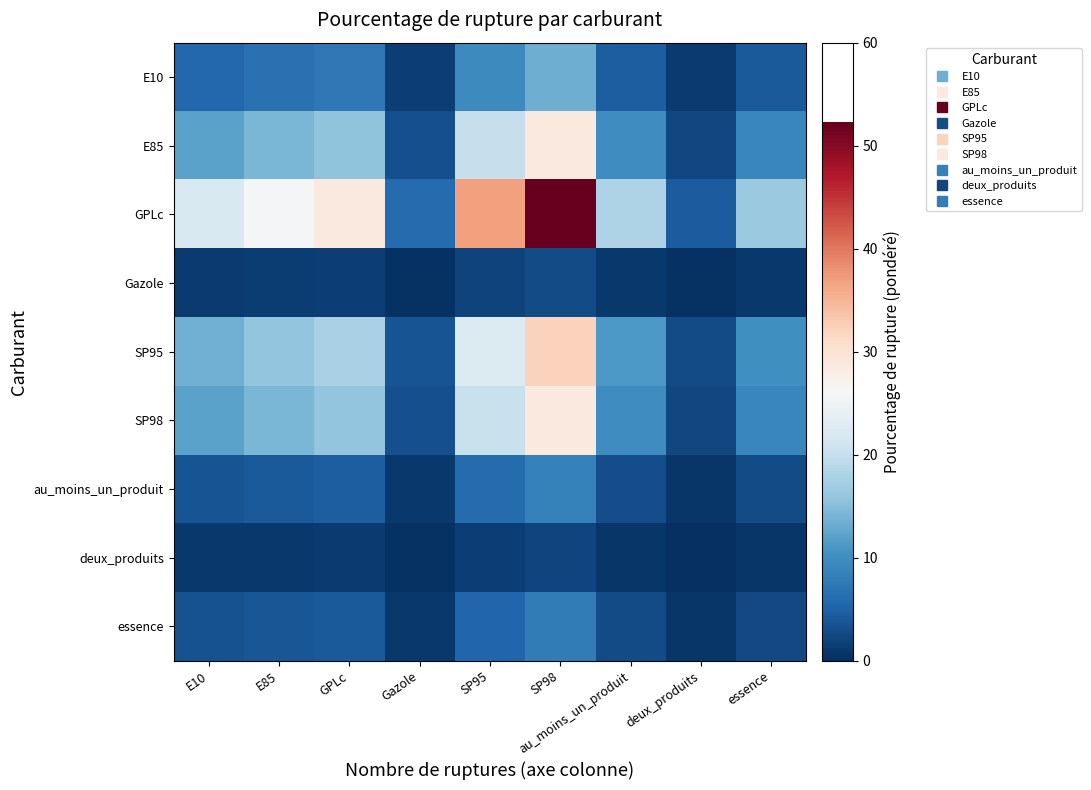

Reading right to left, extract all data points from this chart.

E10: essence=4.2	deux_produits=1.1	au_moins_un_produit=4.6	SP98=13.4	SP95=9.4	Gazole=1.5	GPLc=7.4	E85=6.6	E10=5.7
E85: essence=9.0	deux_produits=2.4	au_moins_un_produit=9.9	SP98=28.6	SP95=20.1	Gazole=3.2	GPLc=15.7	E85=14.1	E10=12.1
GPLc: essence=16.5	deux_produits=4.4	au_moins_un_produit=18.0	SP98=52.3	SP95=36.8	Gazole=5.9	GPLc=28.7	E85=25.8	E10=22.2
Gazole: essence=0.9	deux_produits=0.2	au_moins_un_produit=1.0	SP98=2.8	SP95=2.0	Gazole=0.3	GPLc=1.5	E85=1.4	E10=1.2
SP95: essence=10.1	deux_produits=2.7	au_moins_un_produit=11.1	SP98=32.2	SP95=22.7	Gazole=3.7	GPLc=17.6	E85=15.9	E10=13.7
SP98: essence=9.1	deux_produits=2.4	au_moins_un_produit=9.9	SP98=28.8	SP95=20.2	Gazole=3.3	GPLc=15.8	E85=14.2	E10=12.2
au_moins_un_produit: essence=2.7	deux_produits=0.7	au_moins_un_produit=2.9	SP98=8.5	SP95=6.0	Gazole=1.0	GPLc=4.6	E85=4.2	E10=3.6
deux_produits: essence=0.6	deux_produits=0.2	au_moins_un_produit=0.7	SP98=2.0	SP95=1.4	Gazole=0.2	GPLc=1.1	E85=1.0	E10=0.9
essence: essence=2.5	deux_produits=0.7	au_moins_un_produit=2.7	SP98=7.8	SP95=5.5	Gazole=0.9	GPLc=4.3	E85=3.9	E10=3.3